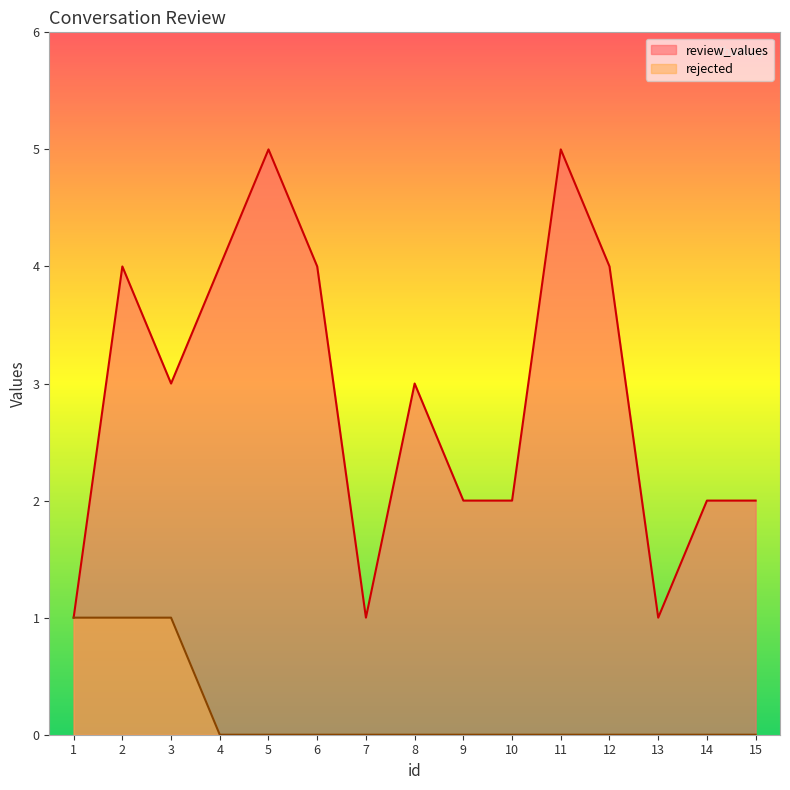

Which category has the lowest value in the review_values series?

1